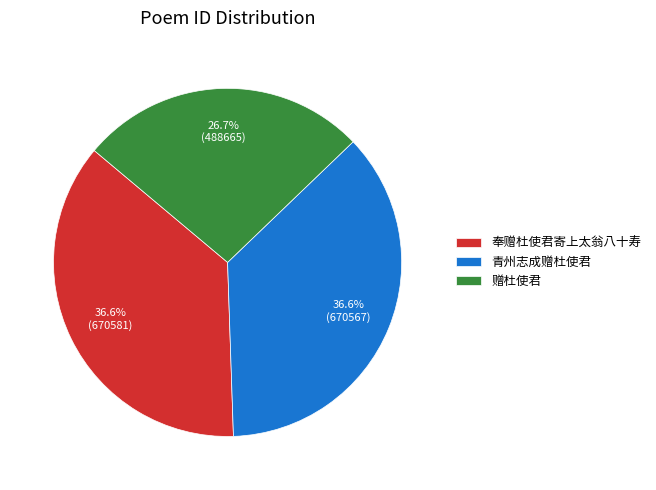

To the nearest percent, what portion does 青州志成赠杜使君 represent?

37%